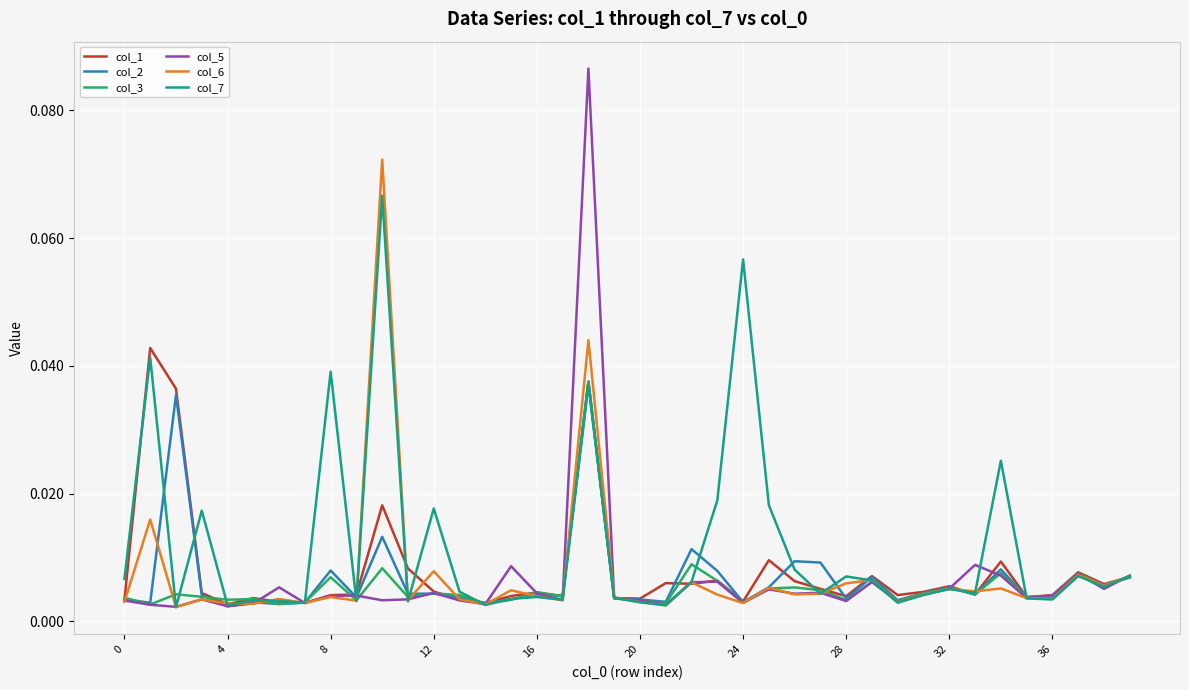

Which series has the largest total across all categories?

col_7